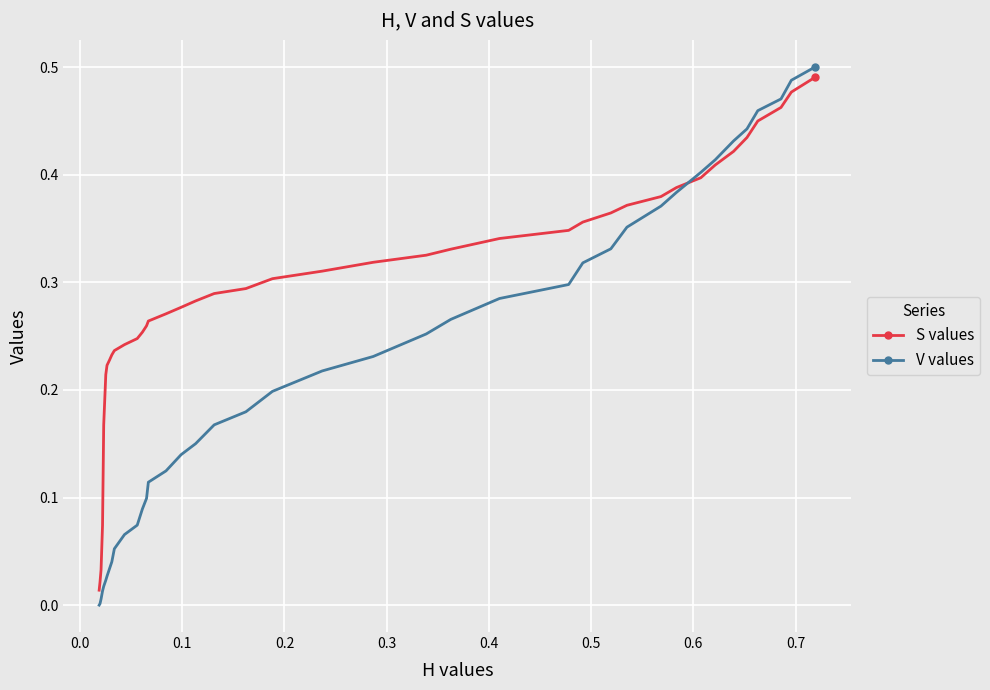

Which series has the widest spread of values?

V values